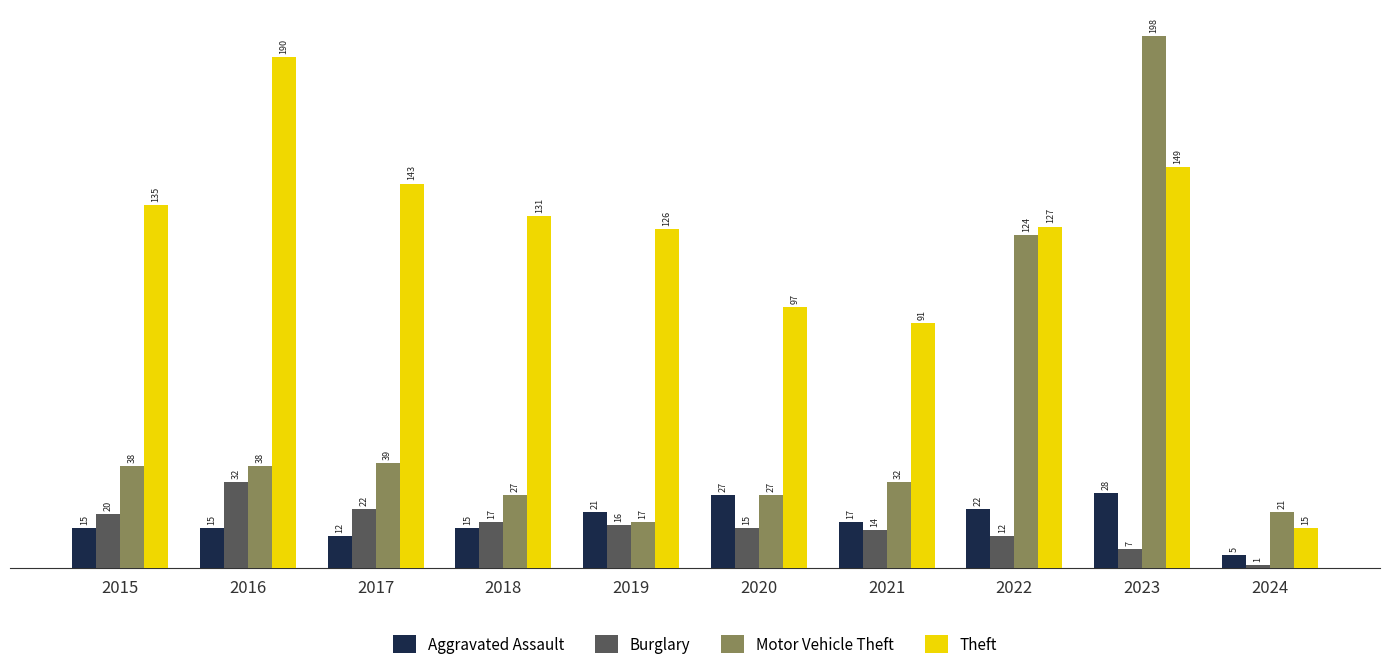

Are the bars grouped side by side (vs. stacked)?

Yes